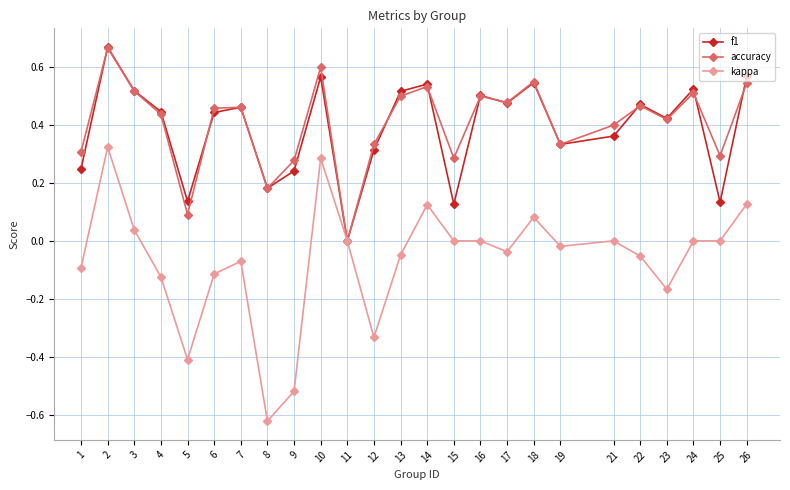

How many values in accuracy are above zero?

24